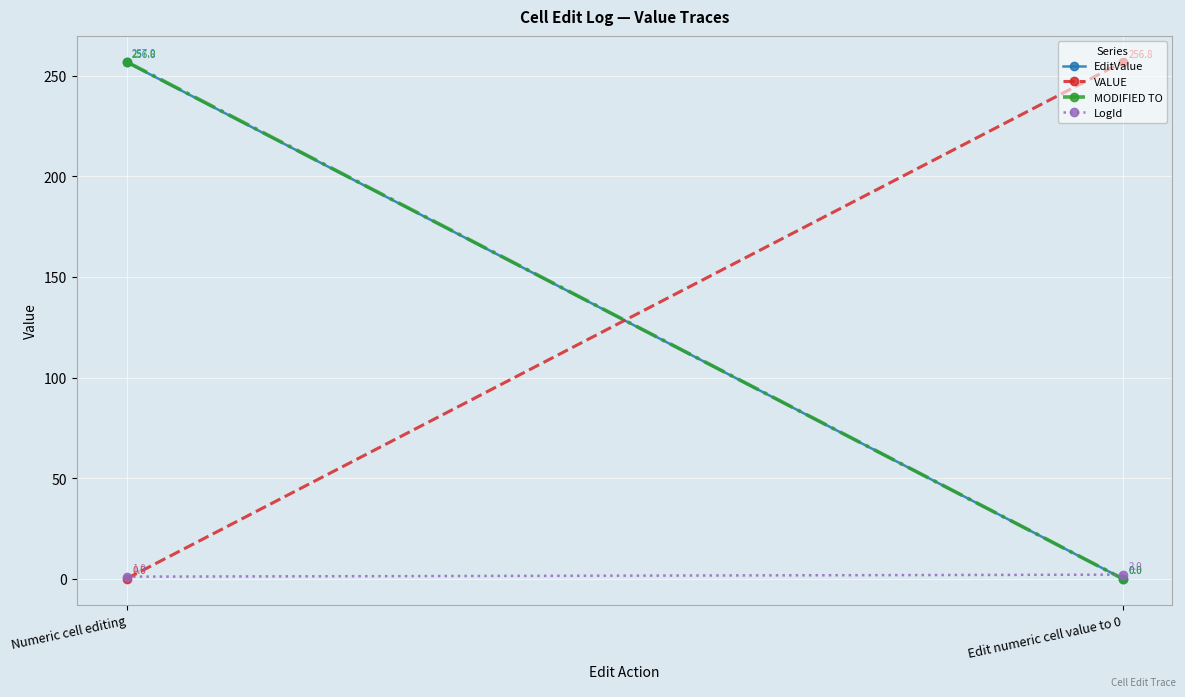

What is the maximum value shown in the chart?

257.0